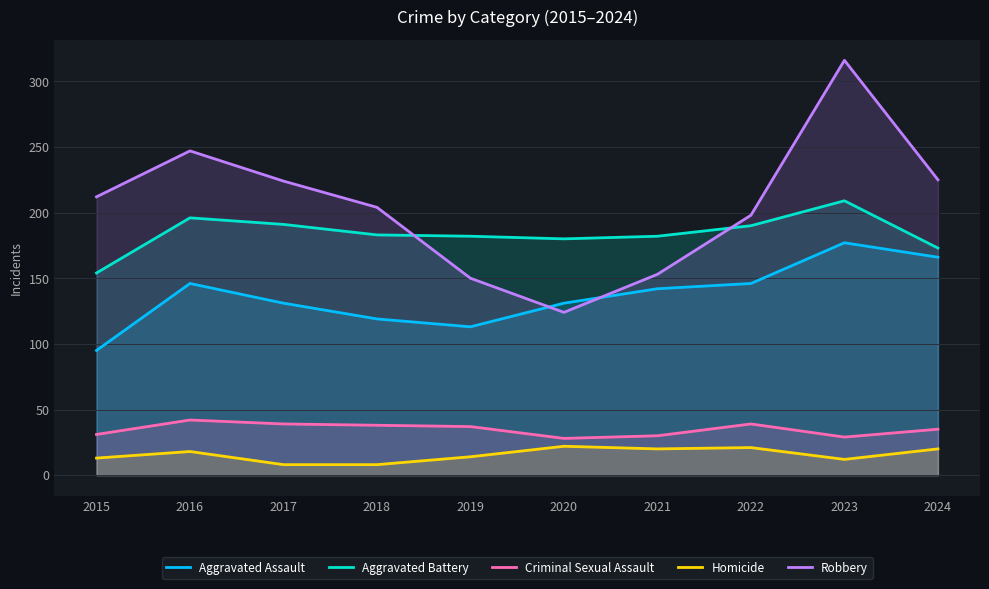

What is the sum of all Aggravated Assault values?

1366